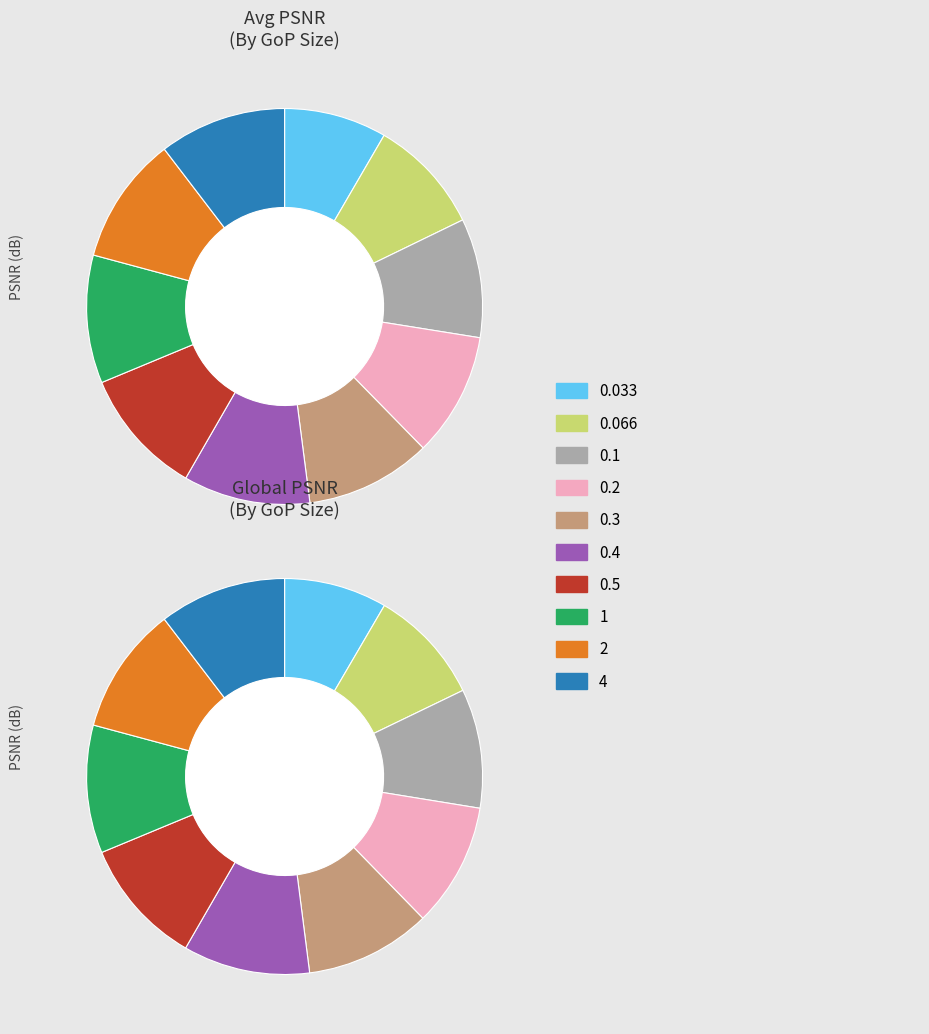

To the nearest percent, what percentage of the pie is 0.4?

10%